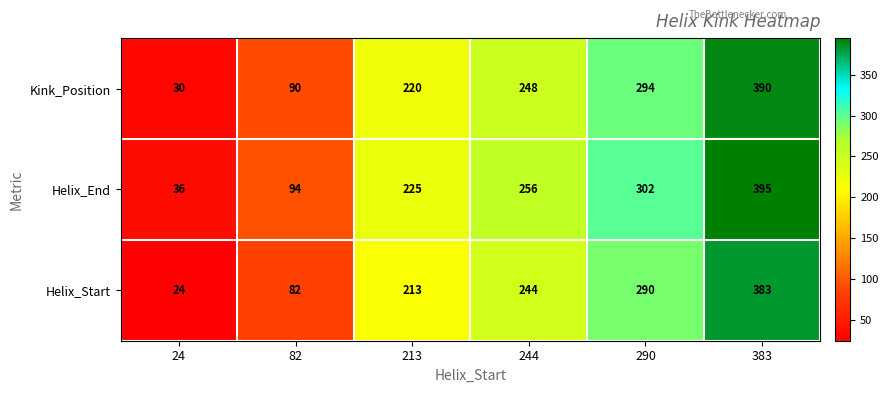

What is the minimum value shown in the chart?

24